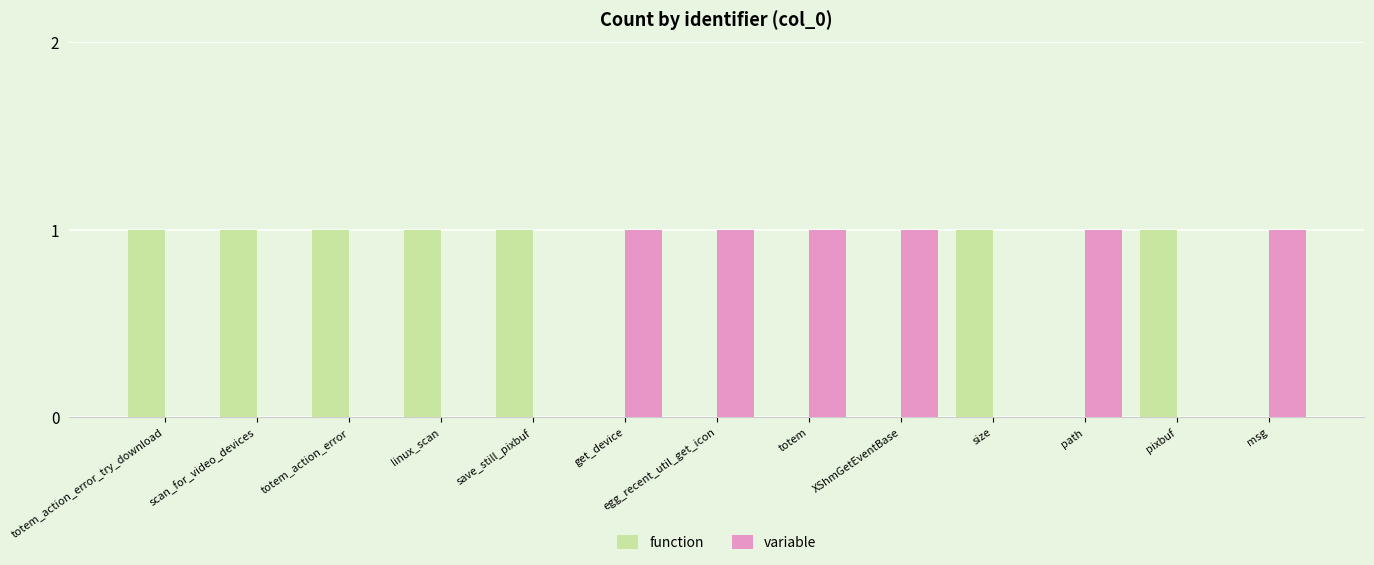

Is the value of function at size greater than the value of variable at scan_for_video_devices?

Yes